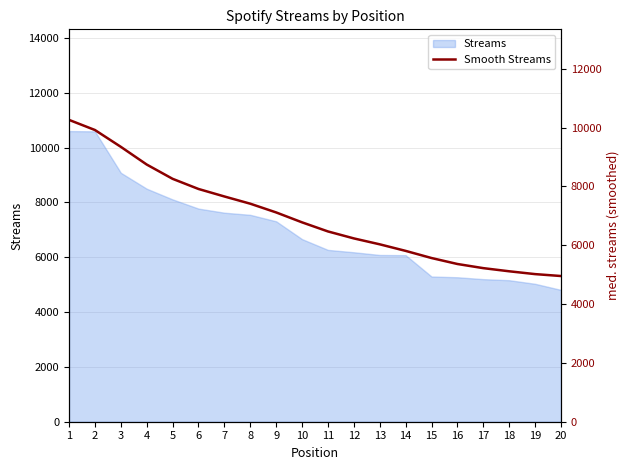

Is it true that the value at 4 is 4635?

False